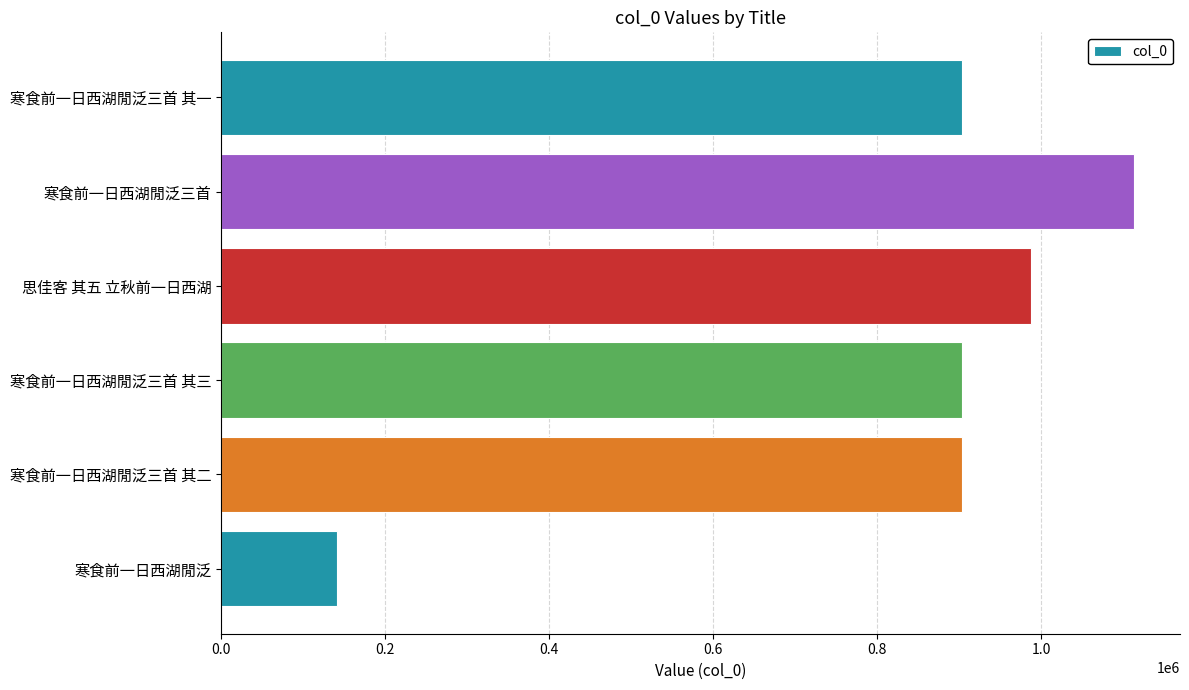

Is it true that the value at 寒食前一日西湖閒泛三首 其二 is 902743?

True